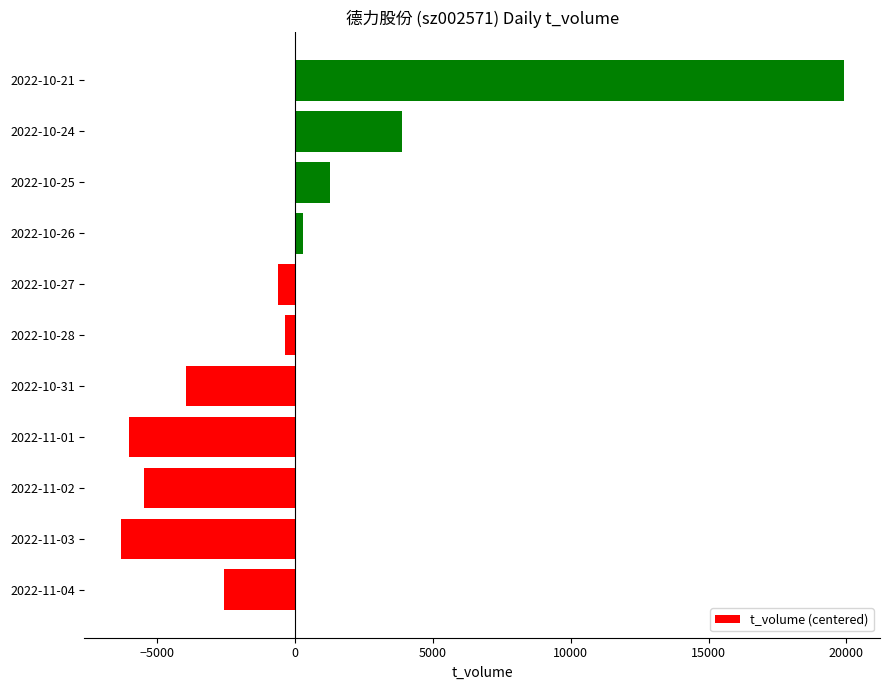

How many categories are shown in the chart?

11